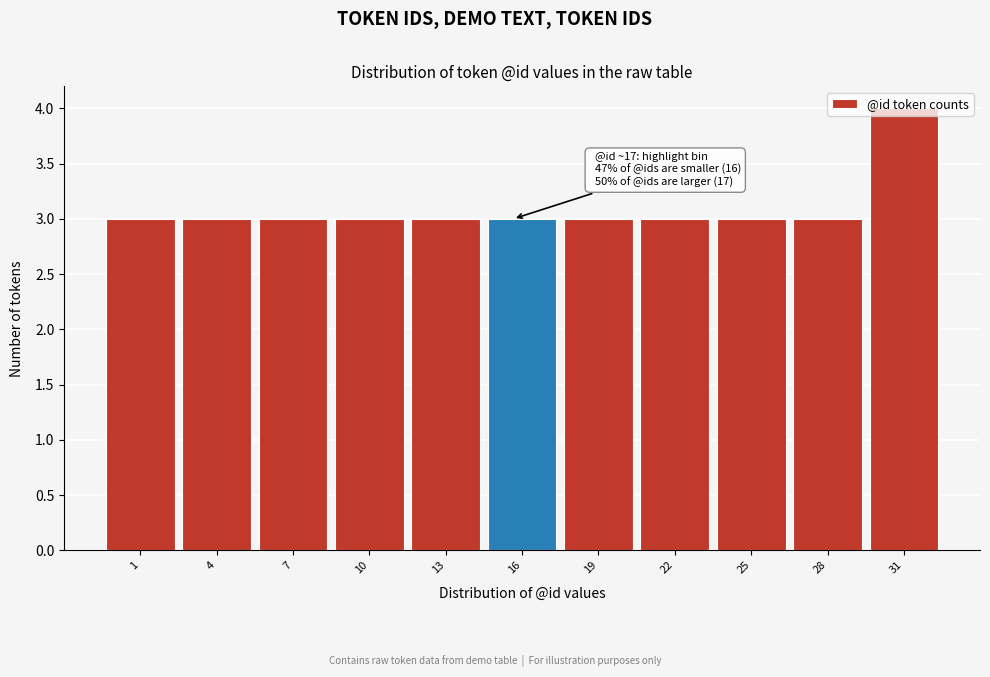

Which label corresponds to the largest value in the chart?

31